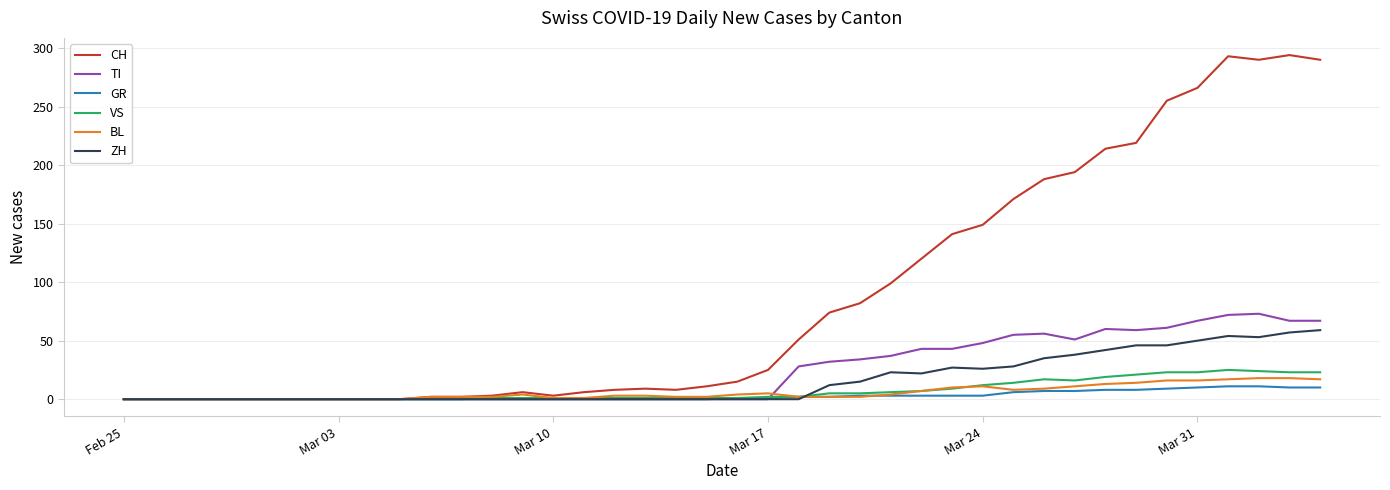

Which series has the largest range (max minus min)?

CH